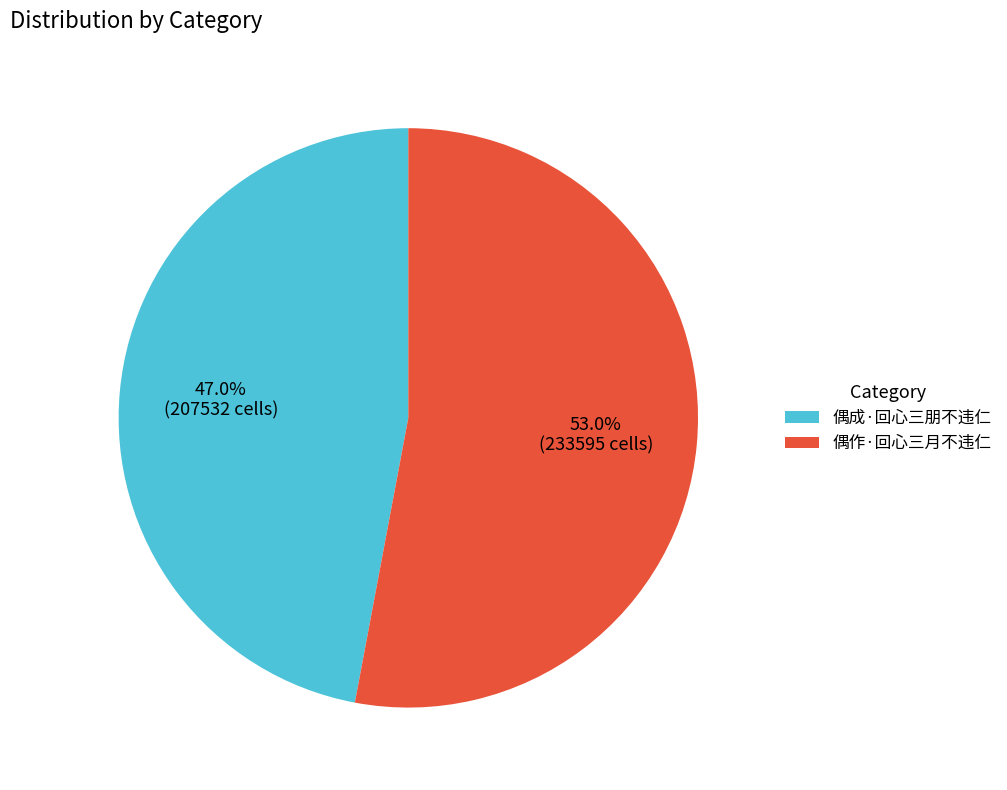

To the nearest percent, what portion does 偶作·回心三月不违仁 represent?

53%